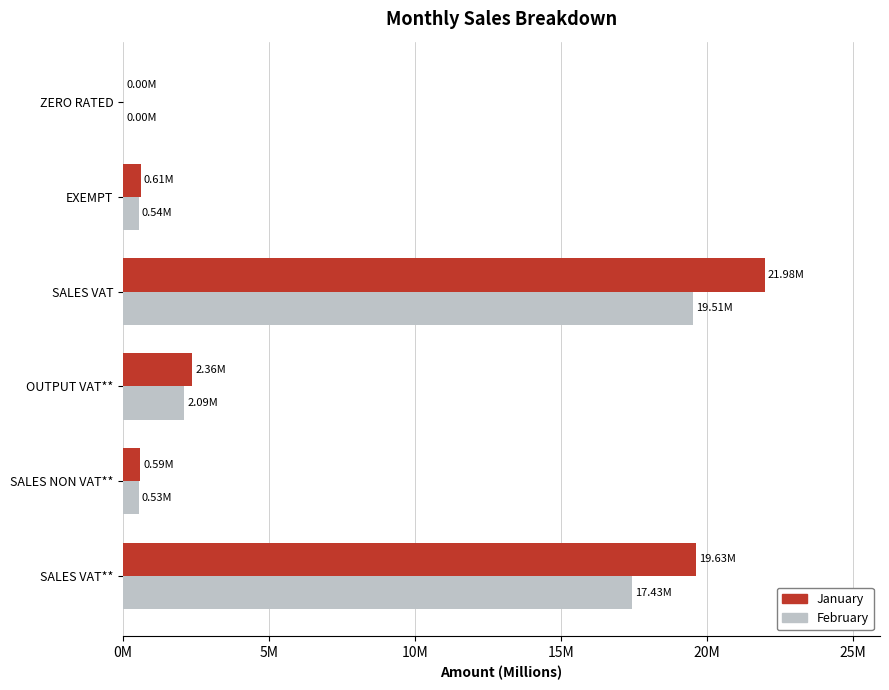

Which category has the highest value across all series?

SALES VAT